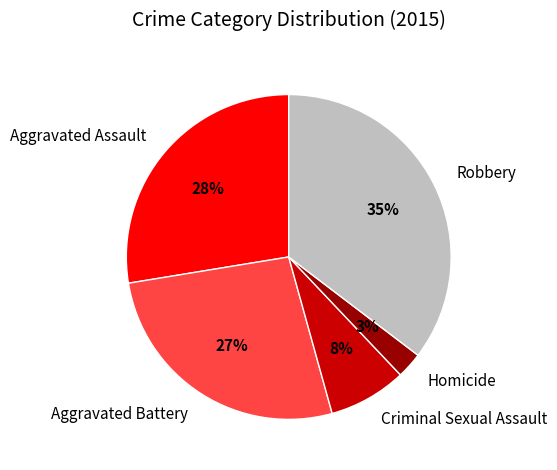

Combined, do Homicide and Aggravated Battery account for over 50%?

No